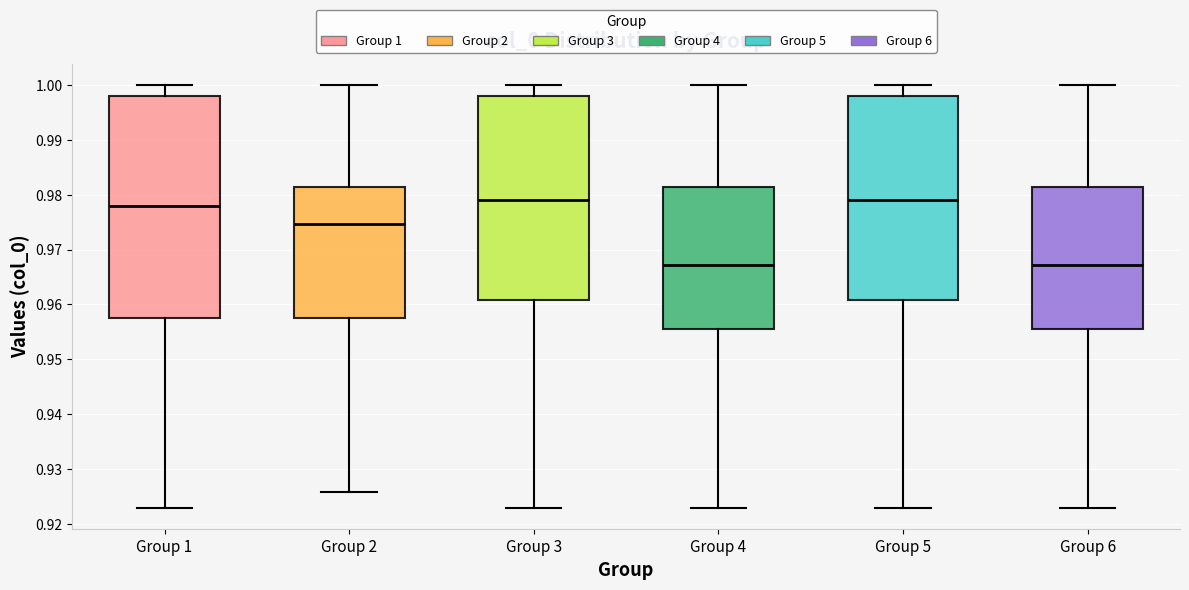

Comparing the boxes themselves (not the whiskers), which one is the tallest?

Group 1